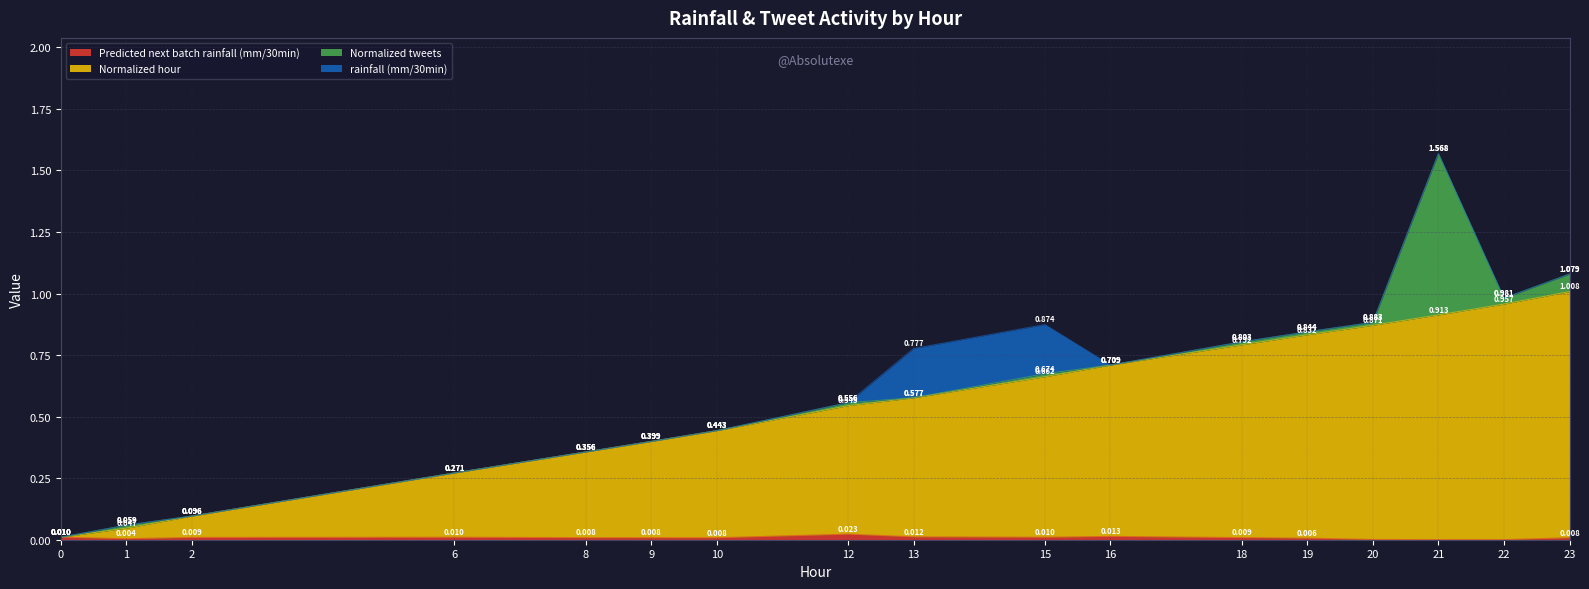

Which series has the widest spread of values?

Normalized hour